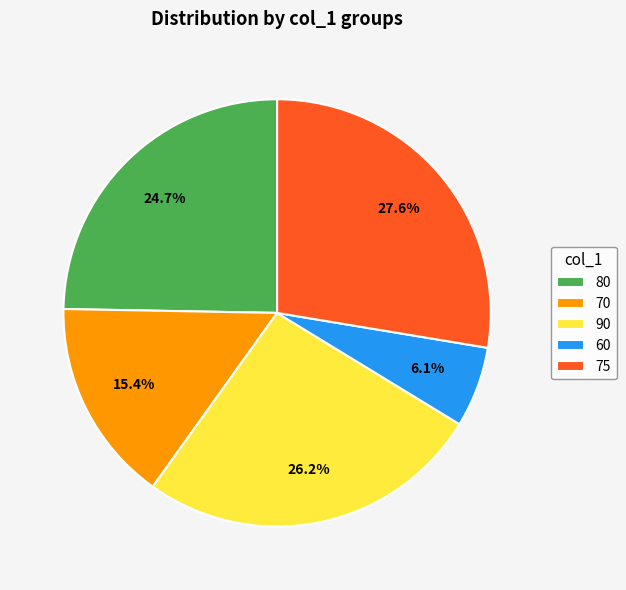

What is the smallest slice in the pie chart?

60